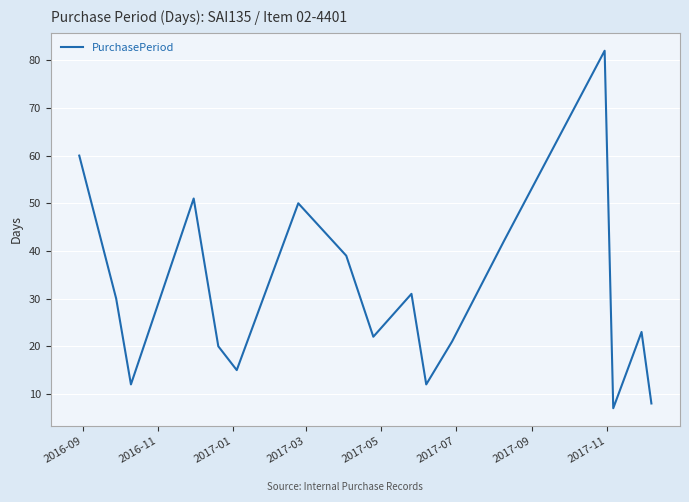

What is the minimum value shown in the chart?

7